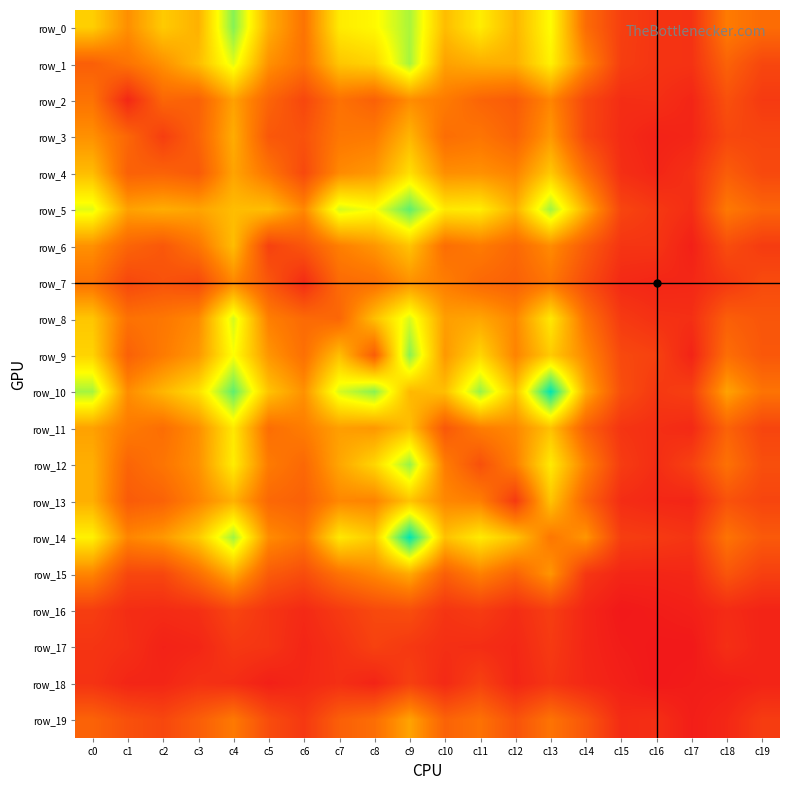

Is it true that row_10 equals 112 at c6?

False